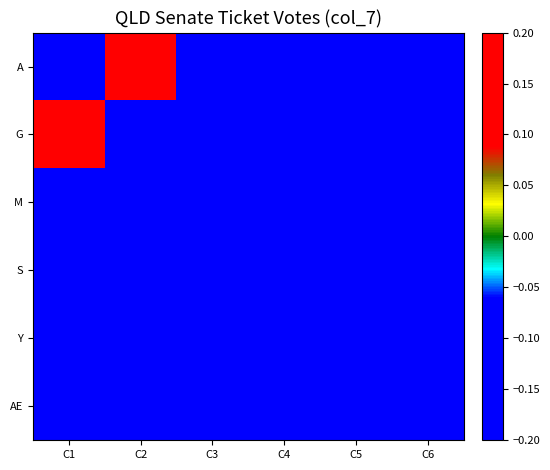

At which category does the chart reach its minimum across all series?

C1